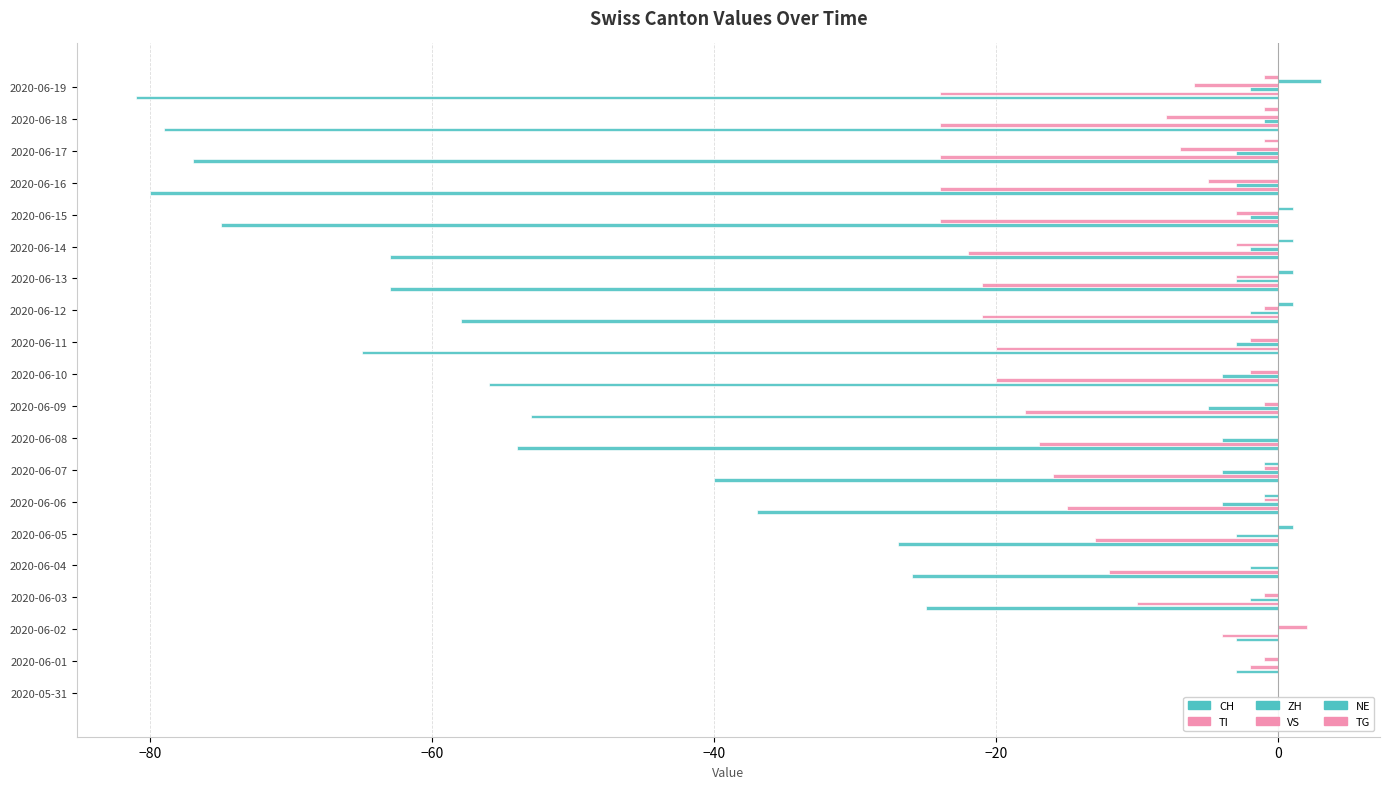

At which category does the chart reach its minimum across all series?

2020-06-19